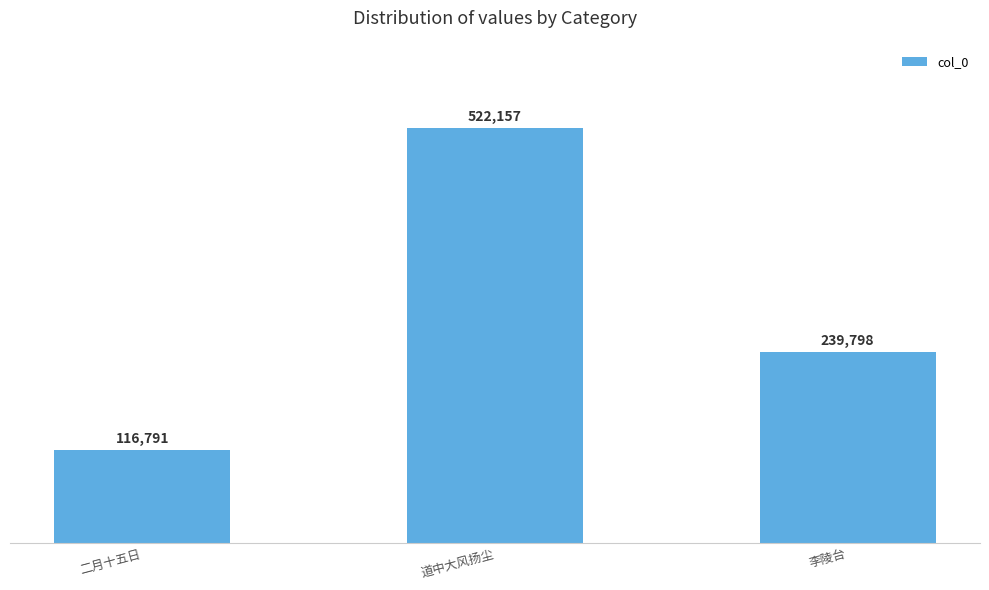

Count the number of data series in this chart.

1